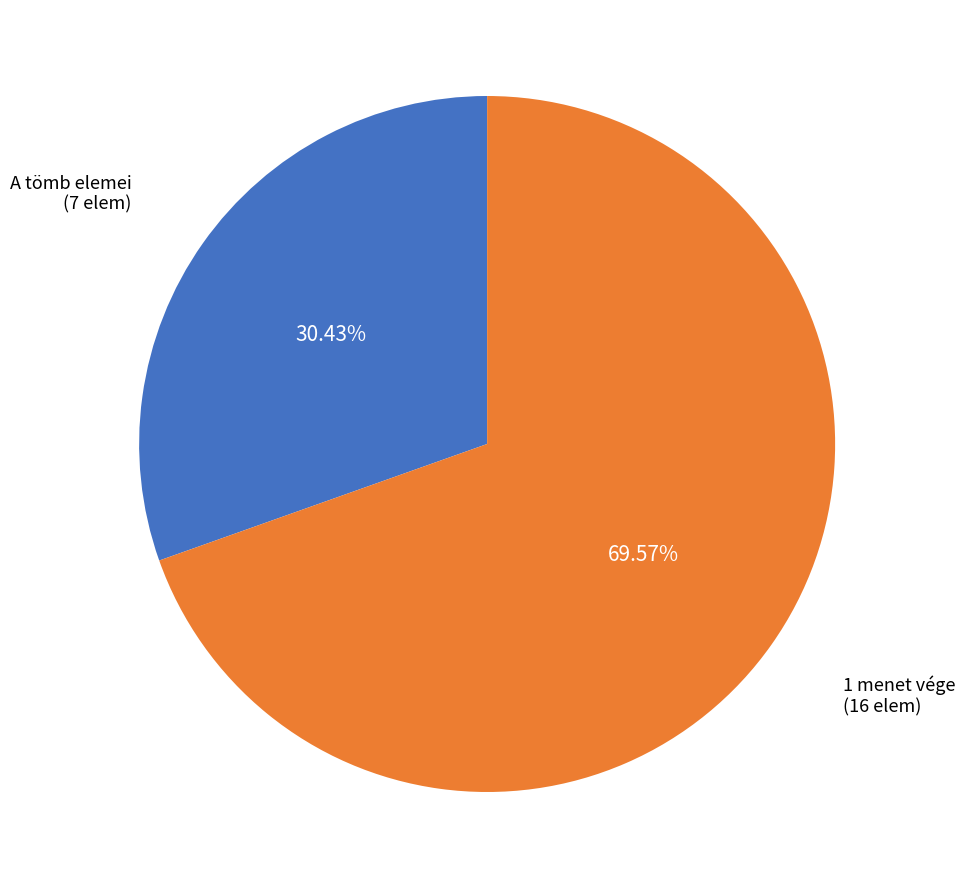

Does any single category account for the majority?

Yes